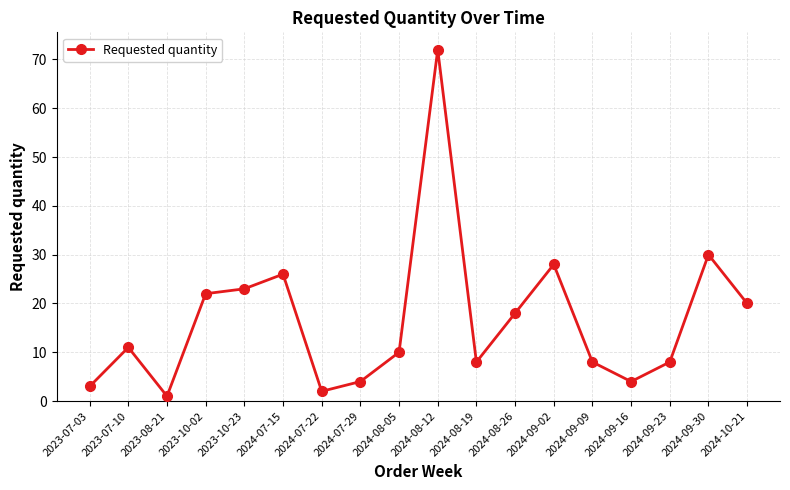

At which category does the chart reach its minimum across all series?

2023-08-21